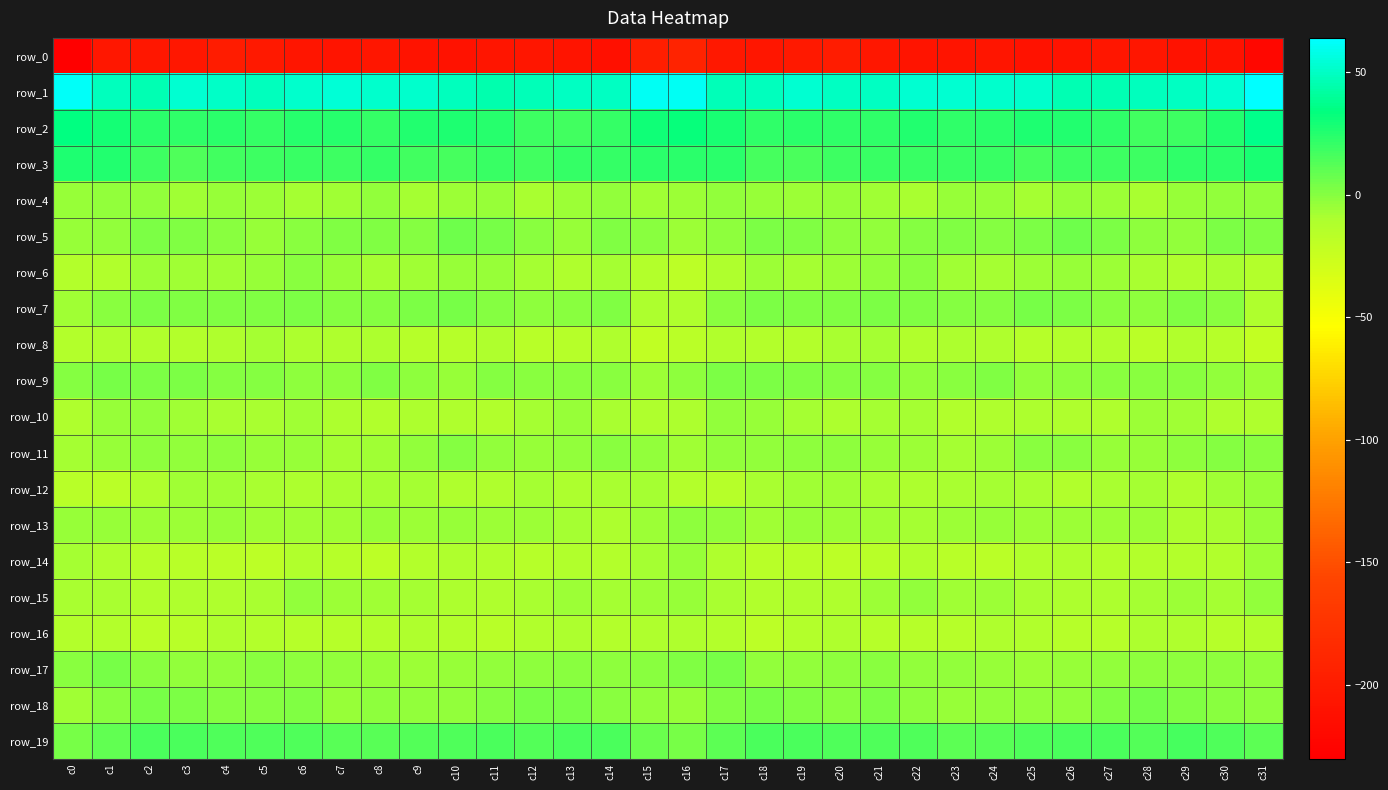

The row_4 series shows -6.3 at c24. True or false?

False